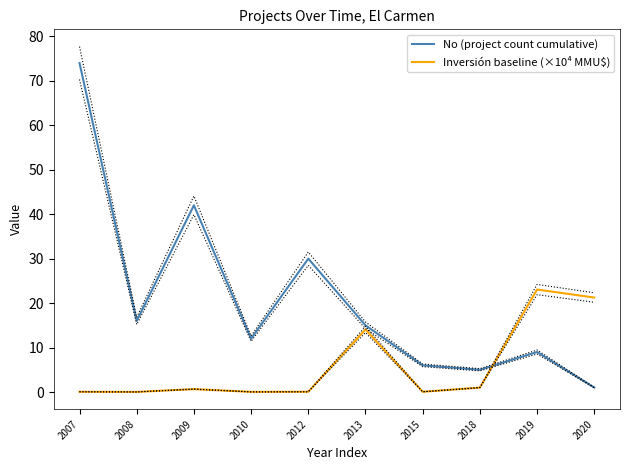

How many data points does each series have?

10